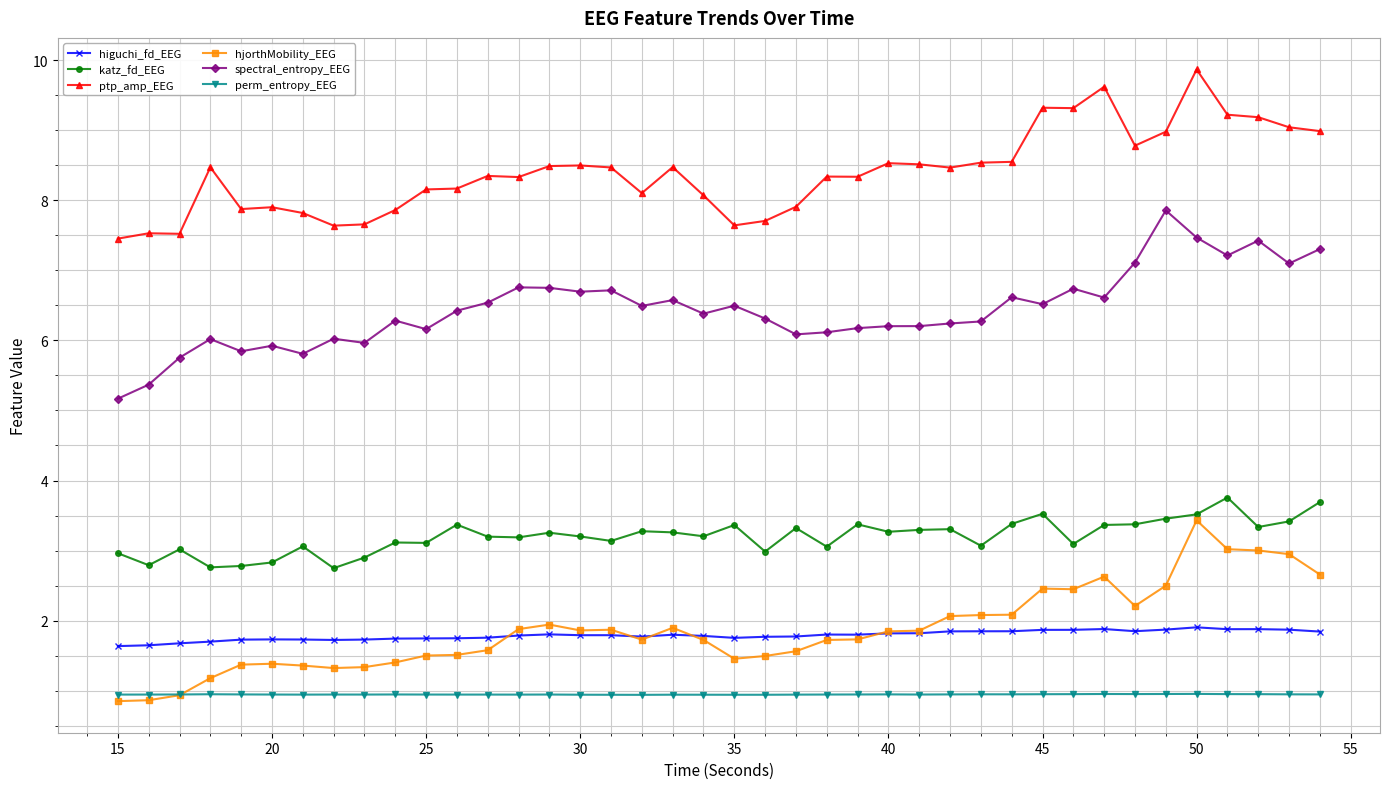

What is the sum of all perm_entropy_EEG values?

37.8